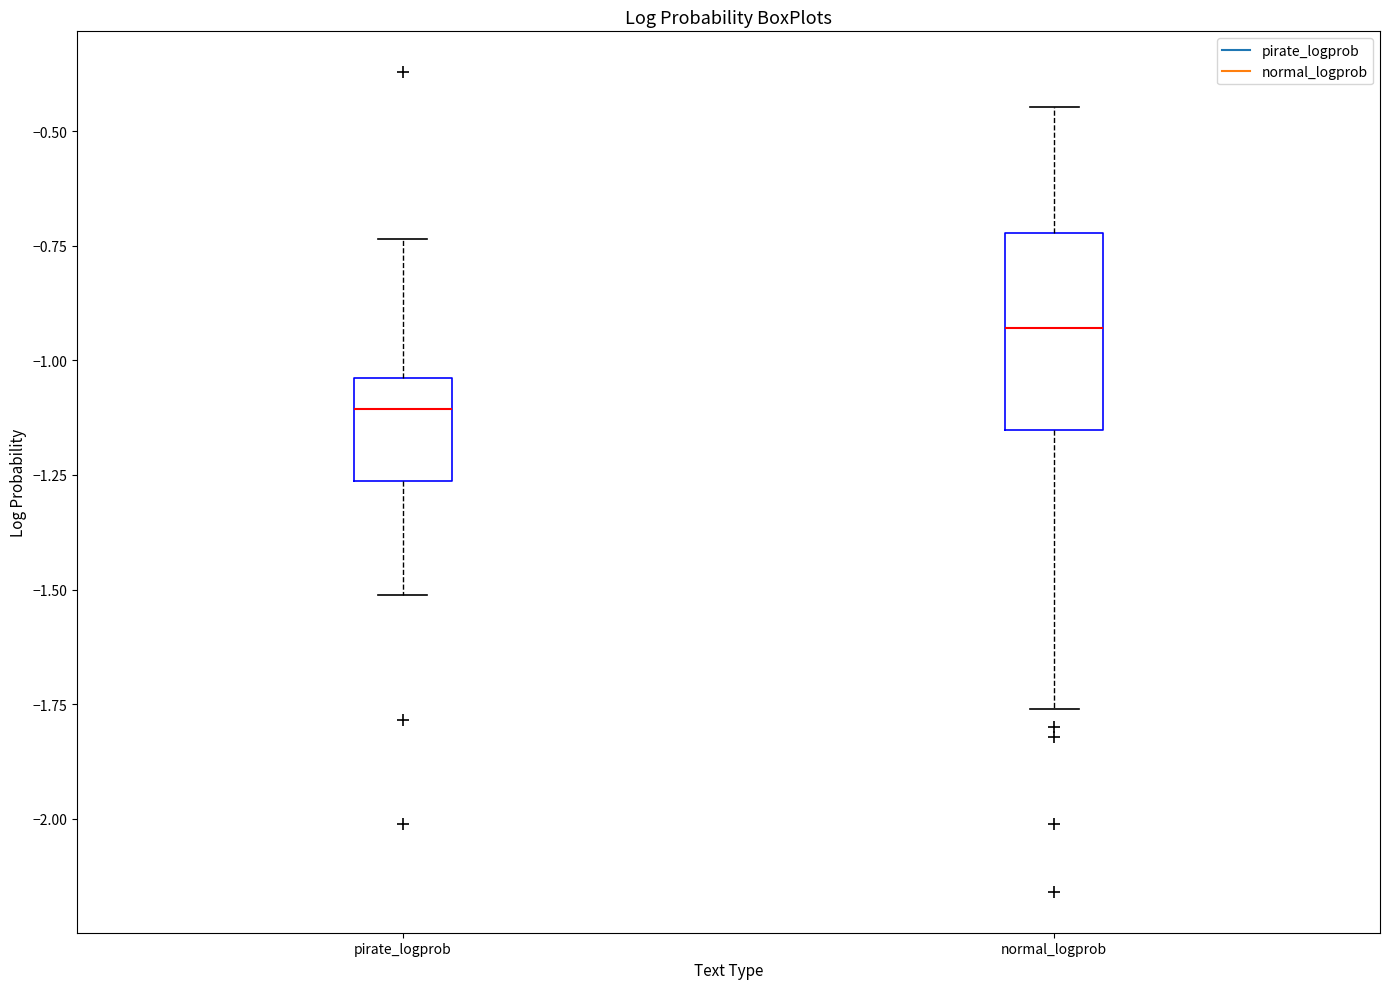

Which box has the highest median line?

normal_logprob